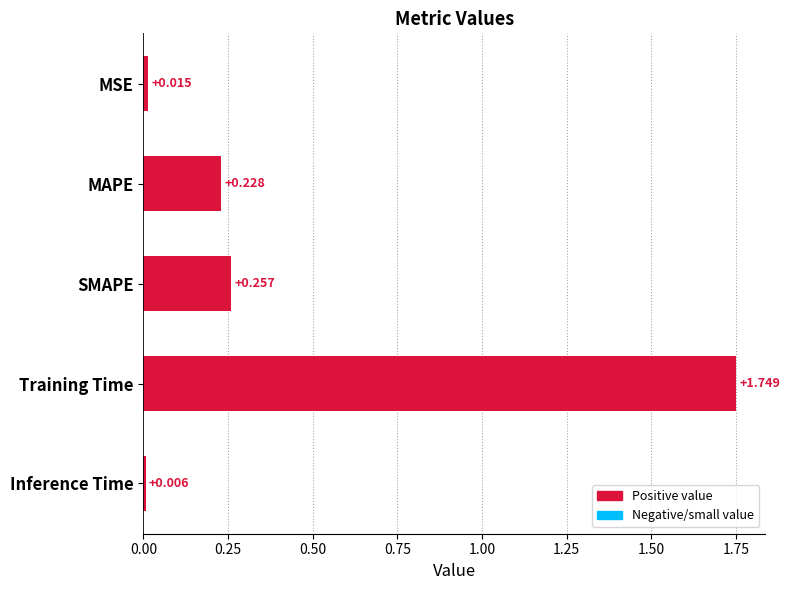

Does the chart contain any negative values?

No